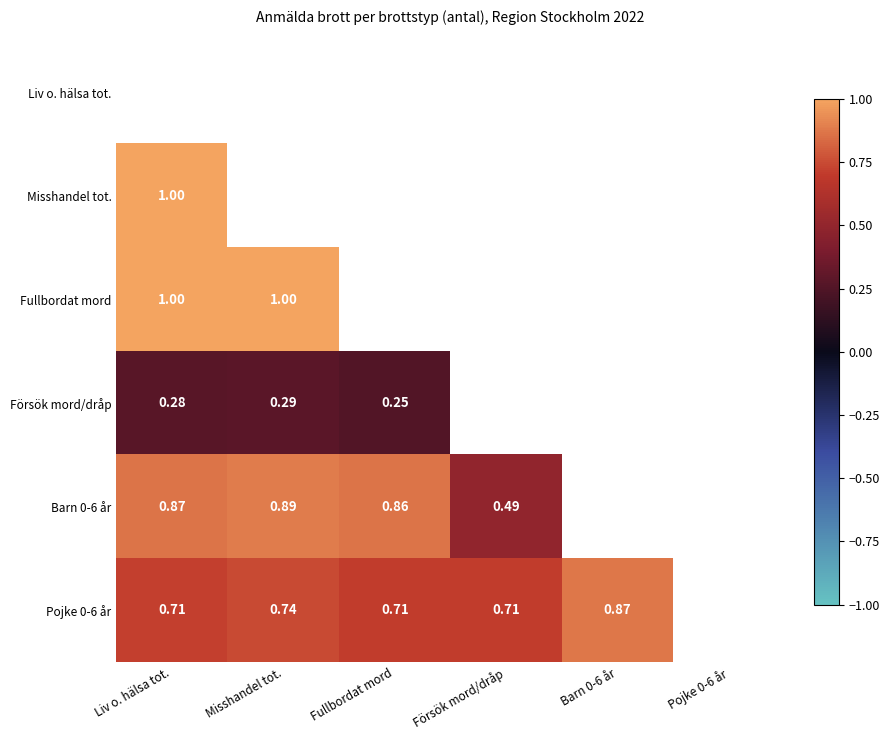

Where is Försök mord/dråp nearest to the value 0?

Fullbordat mord